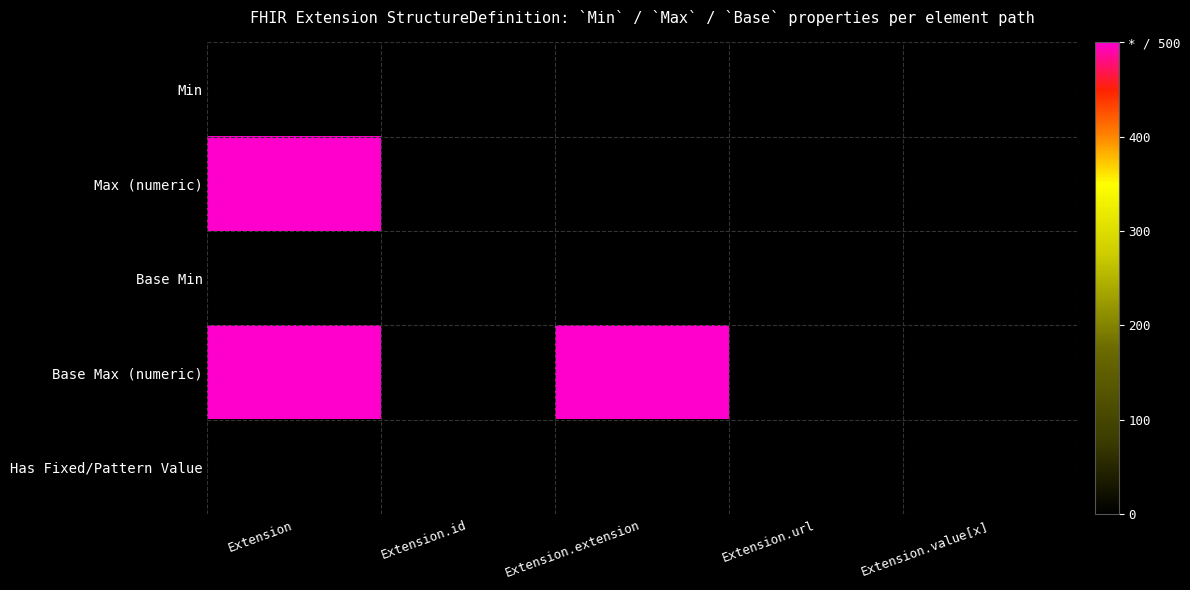

What is the total value across all series at Extension.id?

2